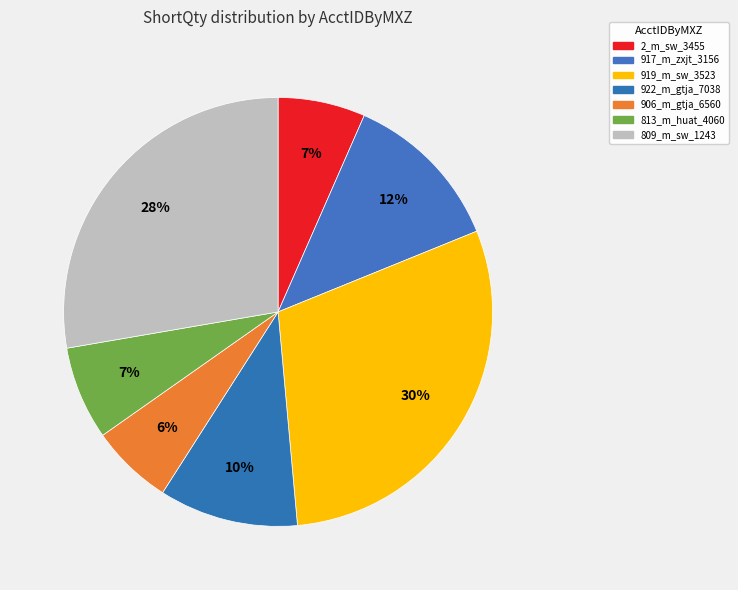

Is there any slice that represents more than half of the pie?

No